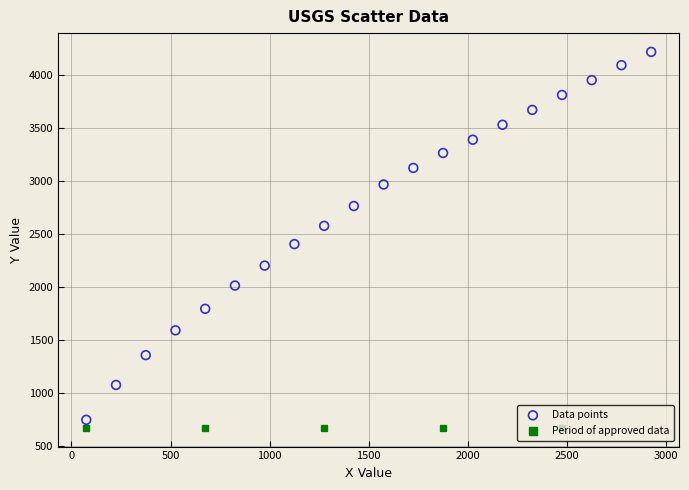

What is the range of X values (max minus min)?

2850